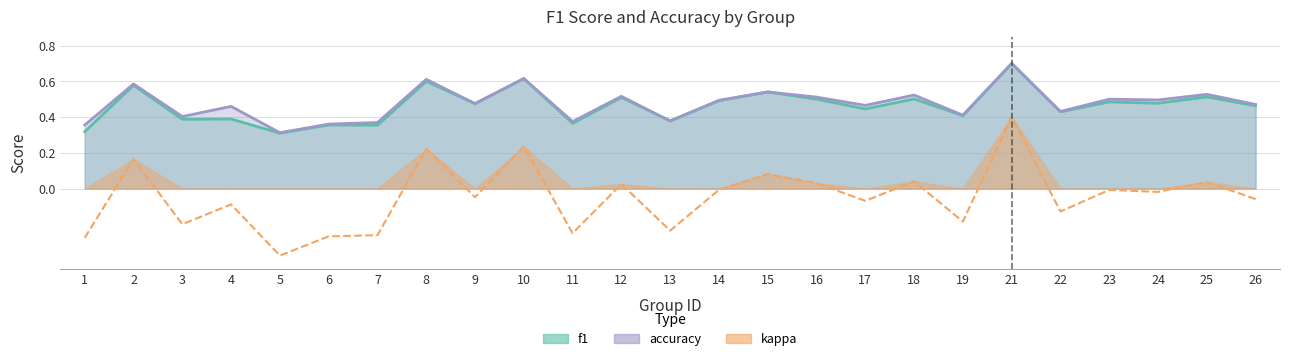

What is the value of the f1 point at the 19th from the left?

0.4